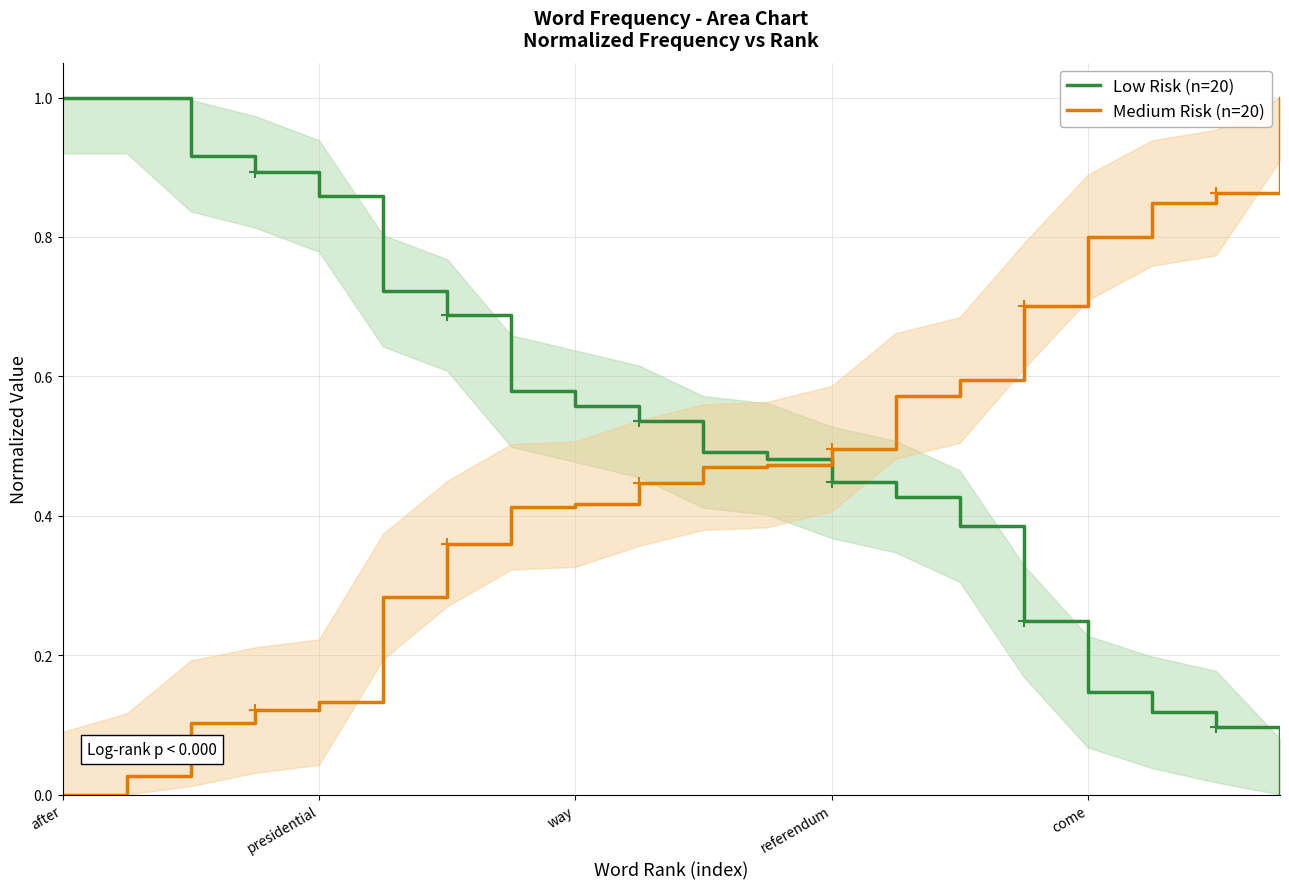

Which category has the highest value in the Medium Risk (n=20) series?

19